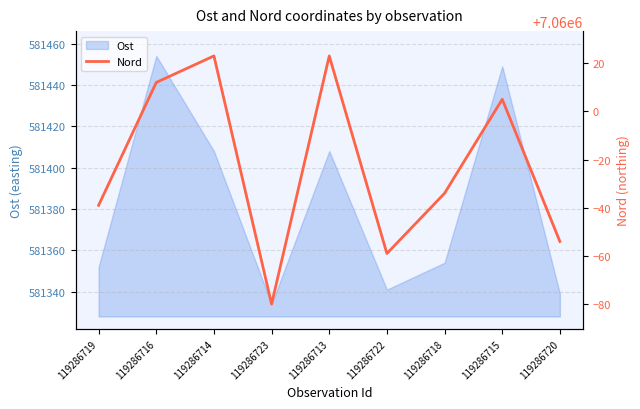

The value of Ost at 119286716 is 581454. True or false?

True